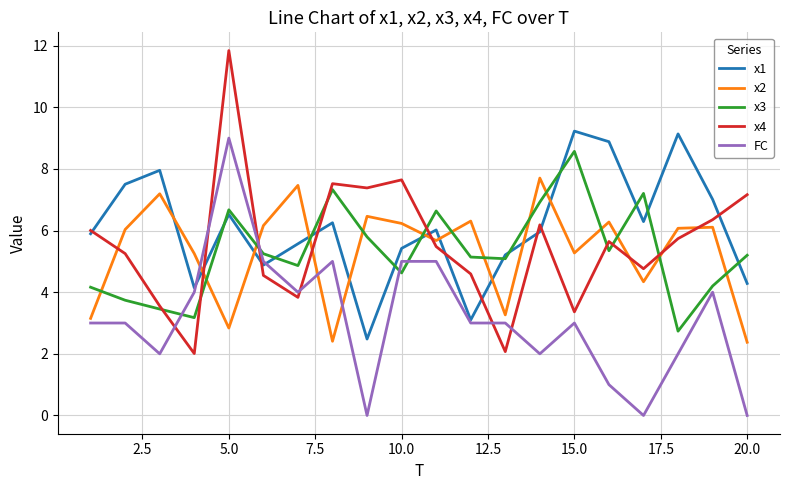

Does the chart have visible grid lines?

Yes